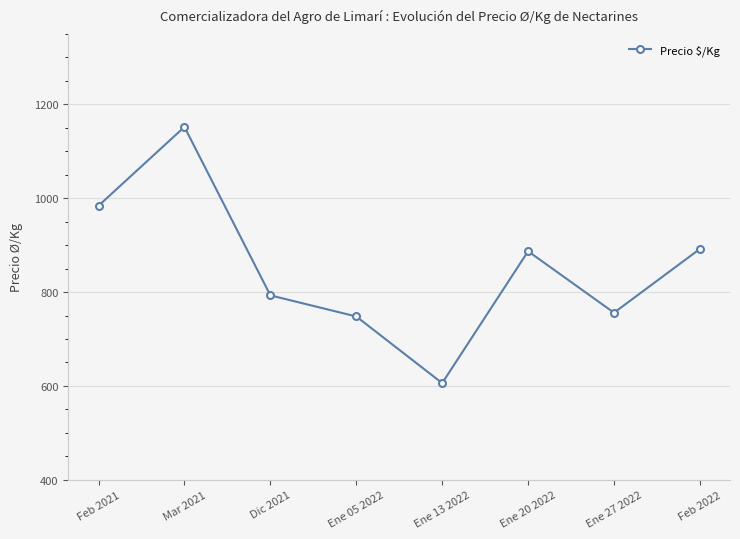

What is the label of the 6th point from the left?

Ene 20 2022